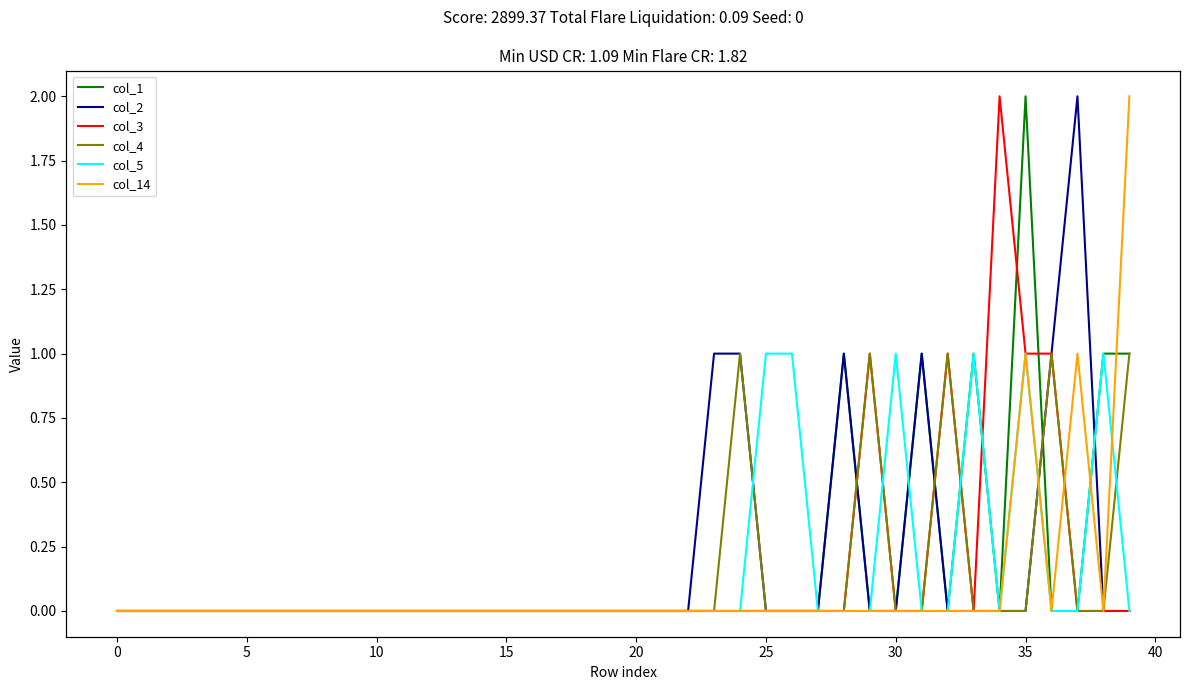

How many lines are shown in the chart?

6